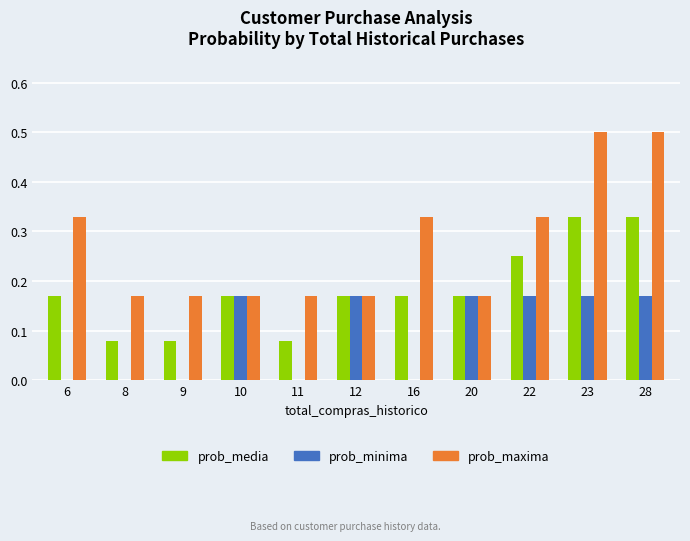

The prob_minima series shows 0.3 at 23. True or false?

False